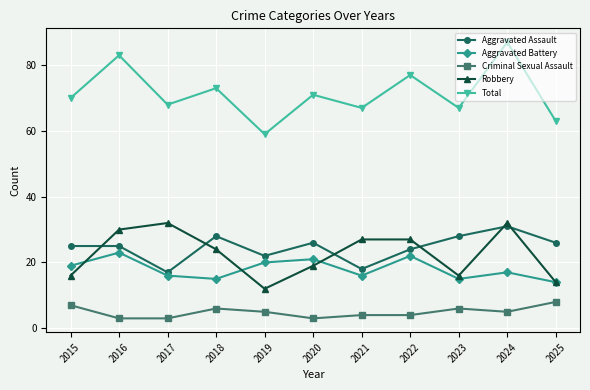

How many Criminal Sexual Assault values are between 3 and 6?

9